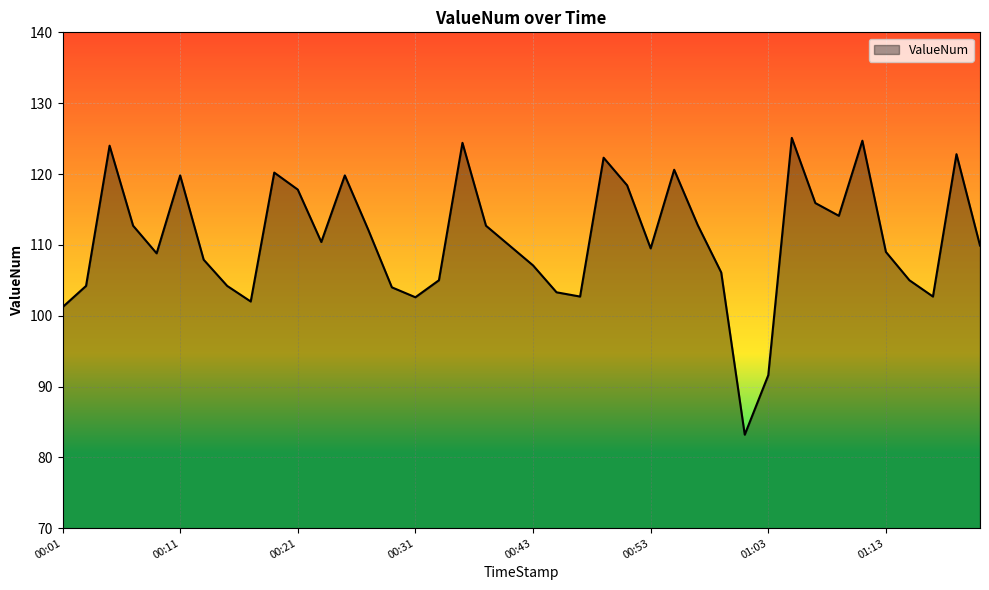

What is the difference between the maximum and minimum values?

41.9